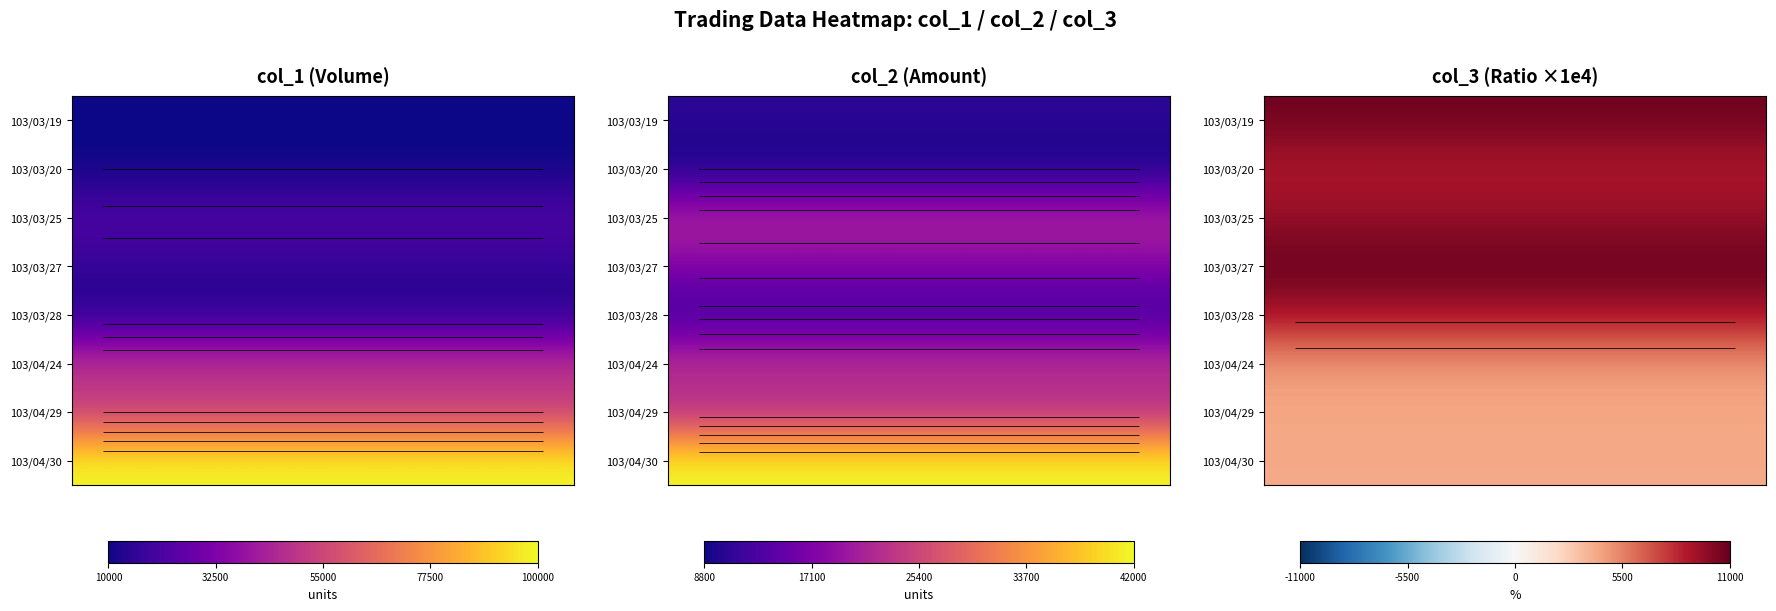

What is the difference between the highest and lowest values at 5?

6800